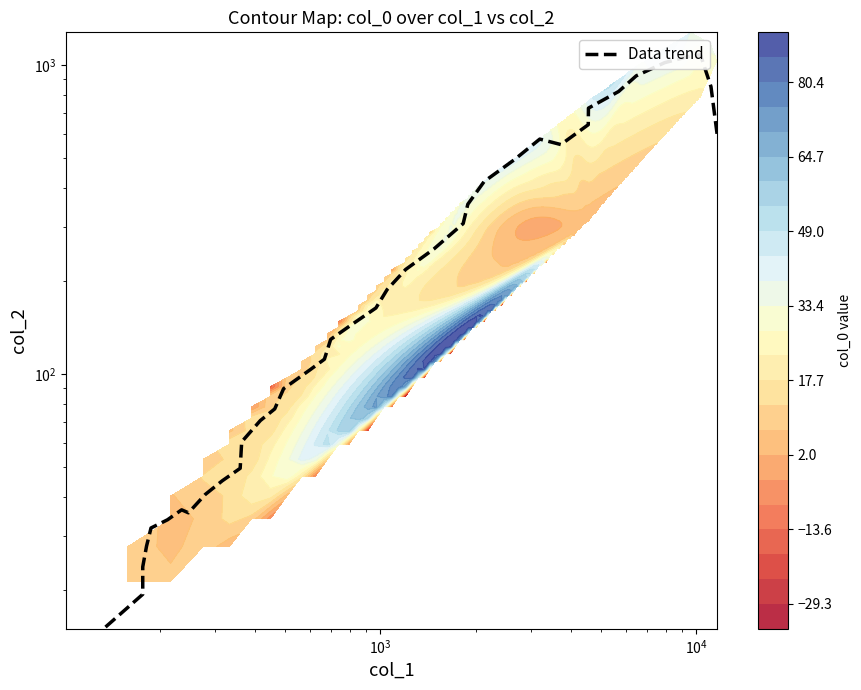

How many values are below 143?

19